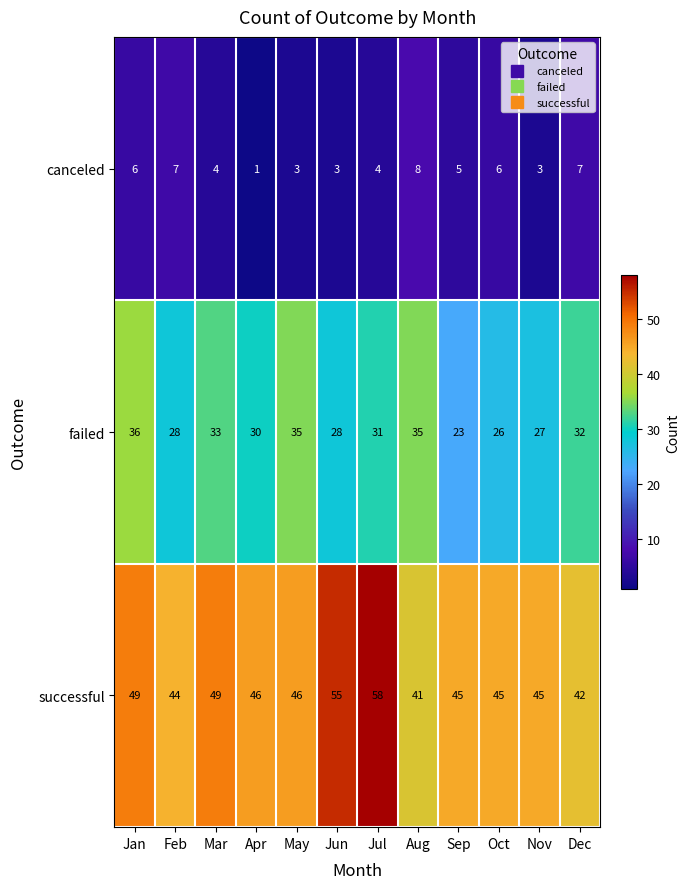

Rank the series at Jun from lowest to highest value.

canceled, failed, successful